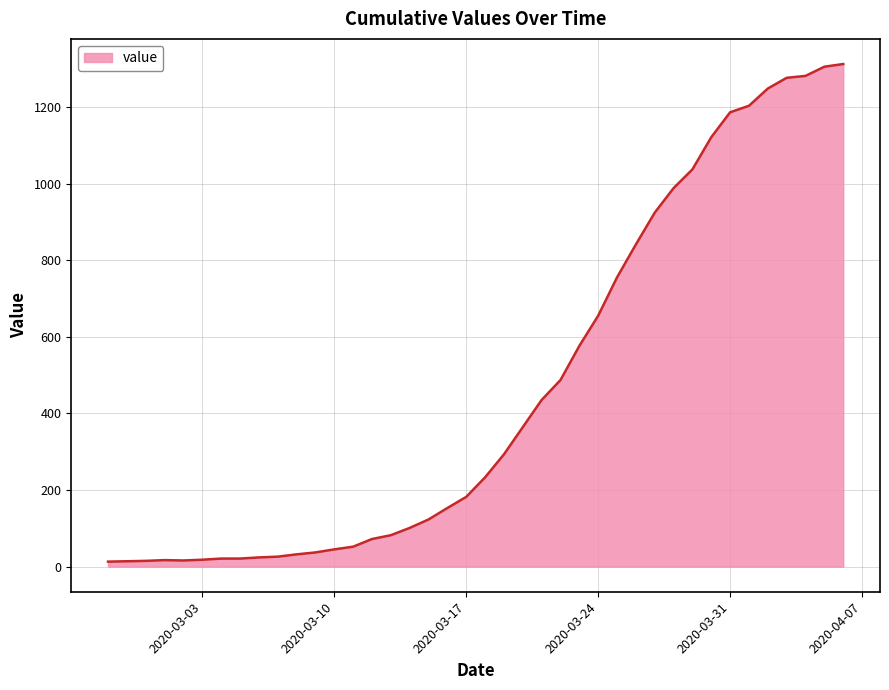

What is the minimum value shown in the chart?

13